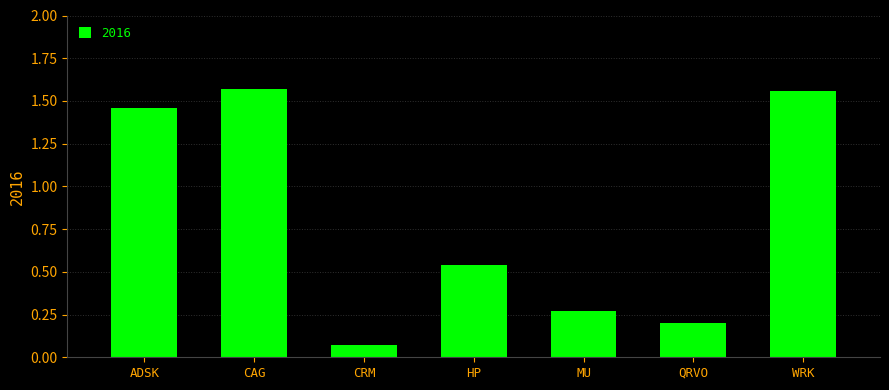

Are the bars grouped side by side (vs. stacked)?

No